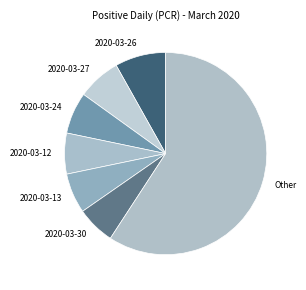

Does any single category account for the majority?

Yes